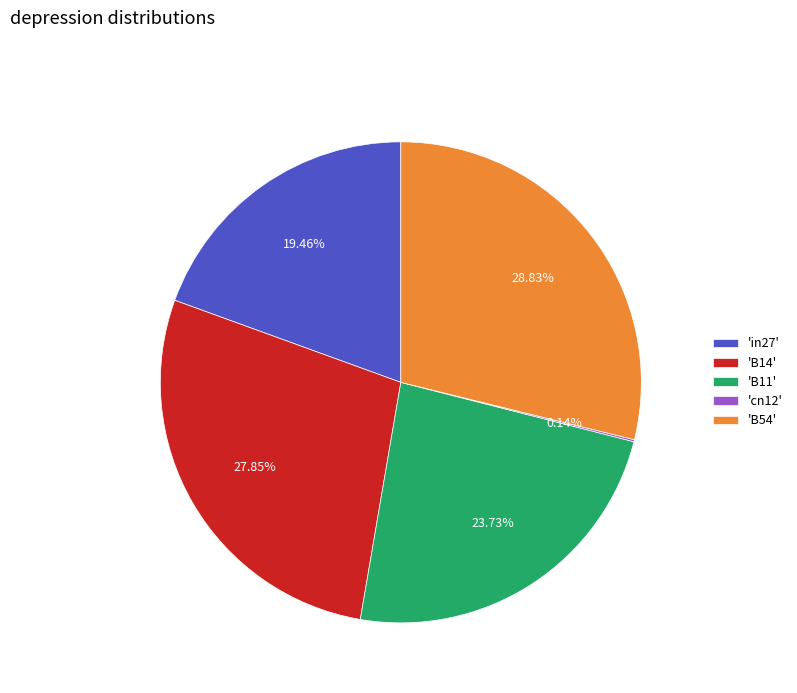

Do 'B11' and 'B54' together represent more than half of the pie?

Yes